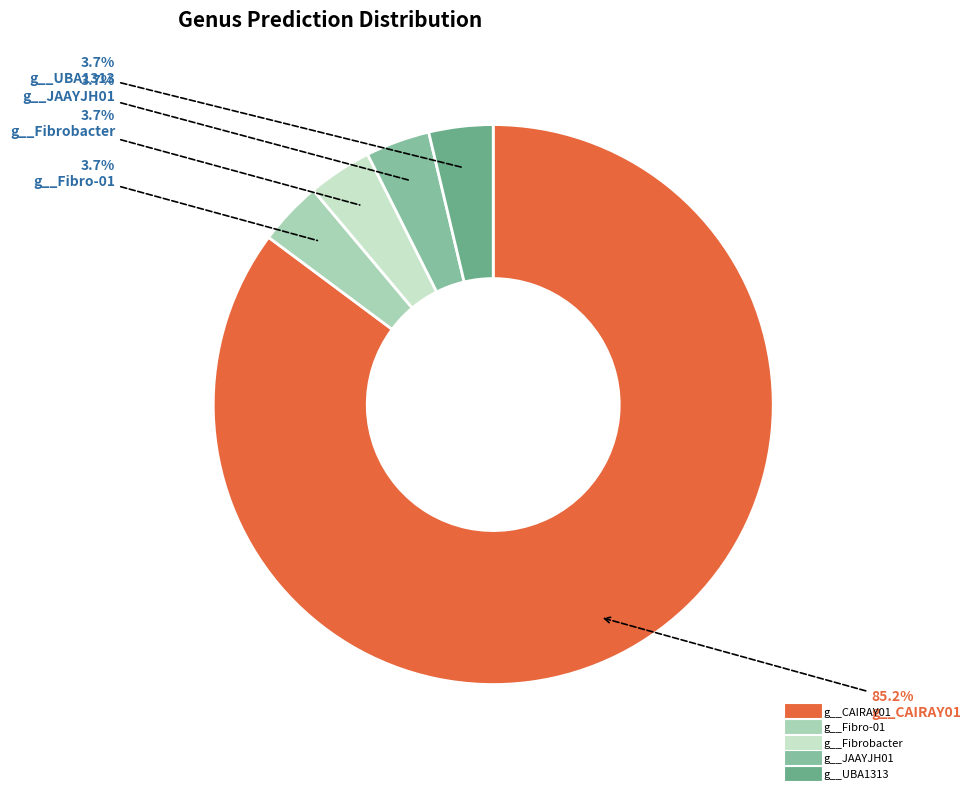

To the nearest percent, what portion does g__Fibro-01 represent?

4%